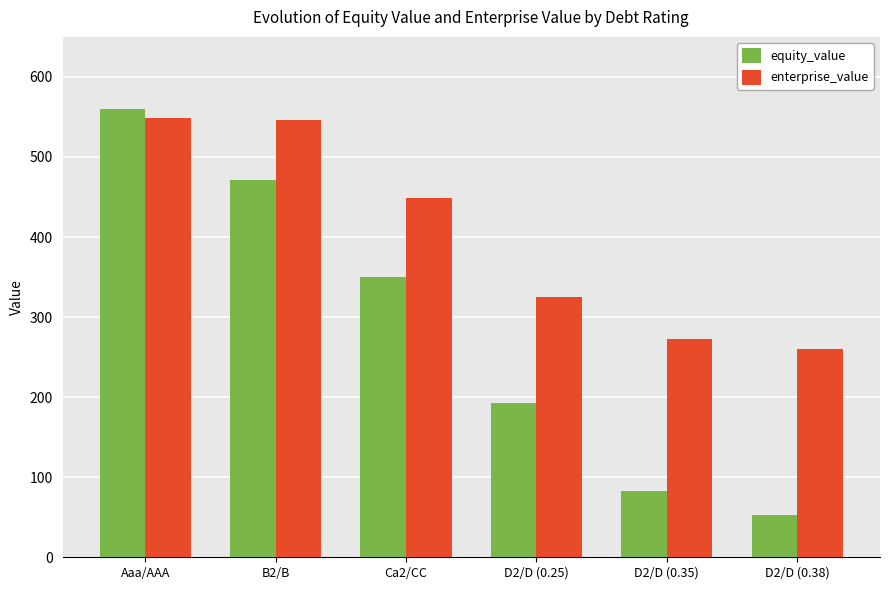

What is the label of the 6th bar from the right?

Aaa/AAA